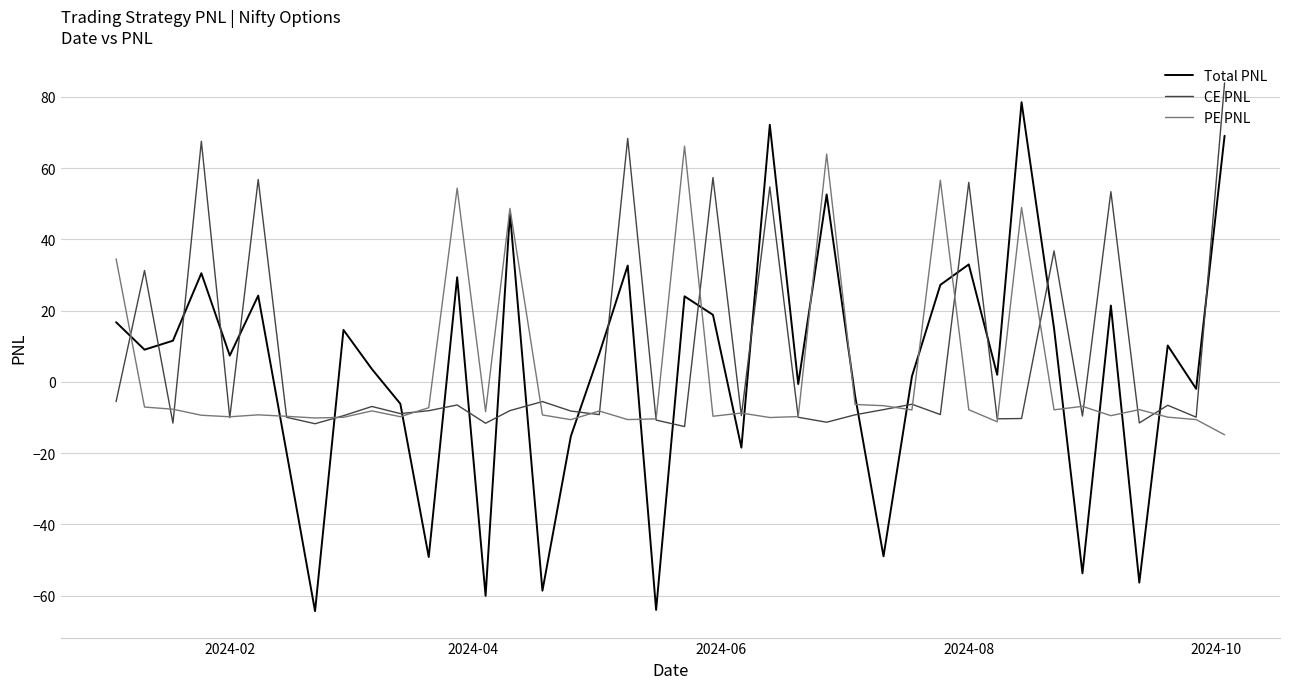

Is this an area chart (filled region under the line)?

No